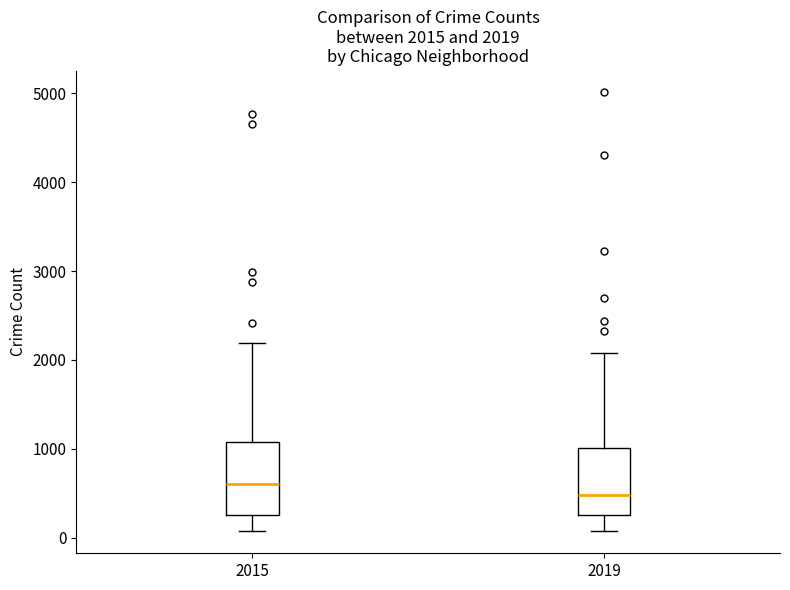

Which box has the highest median line?

2015